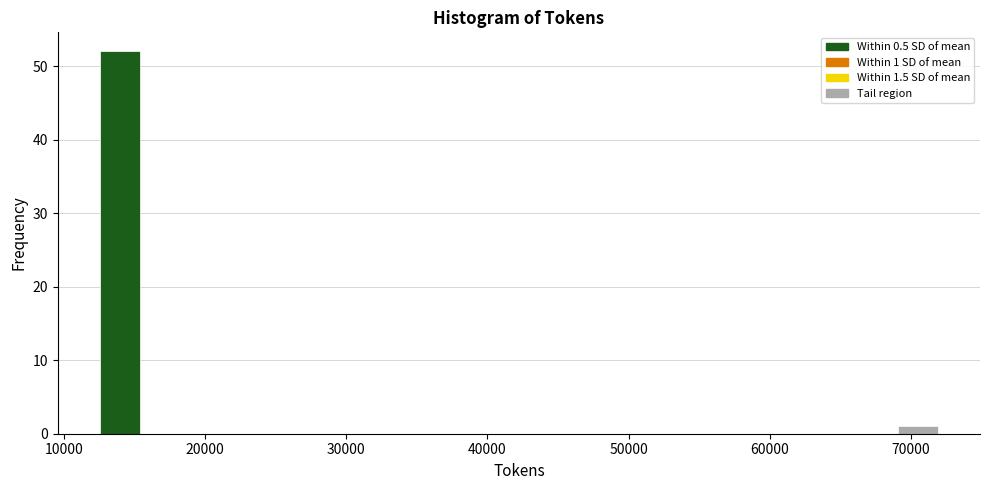

Around what value on the x-axis is the tallest bar? Give the approximate position of its centre, as read against the axis.

14000